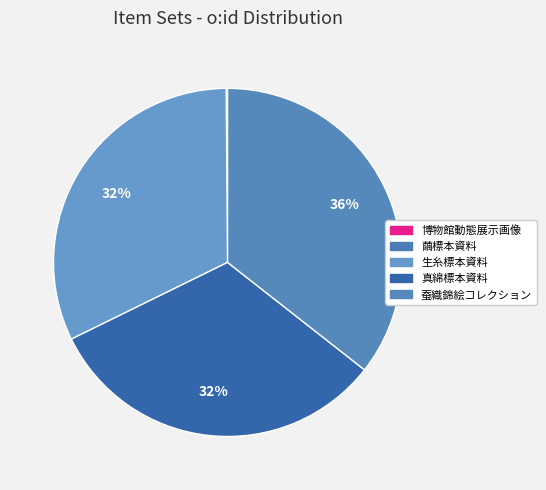

How many slices are in this pie chart?

5